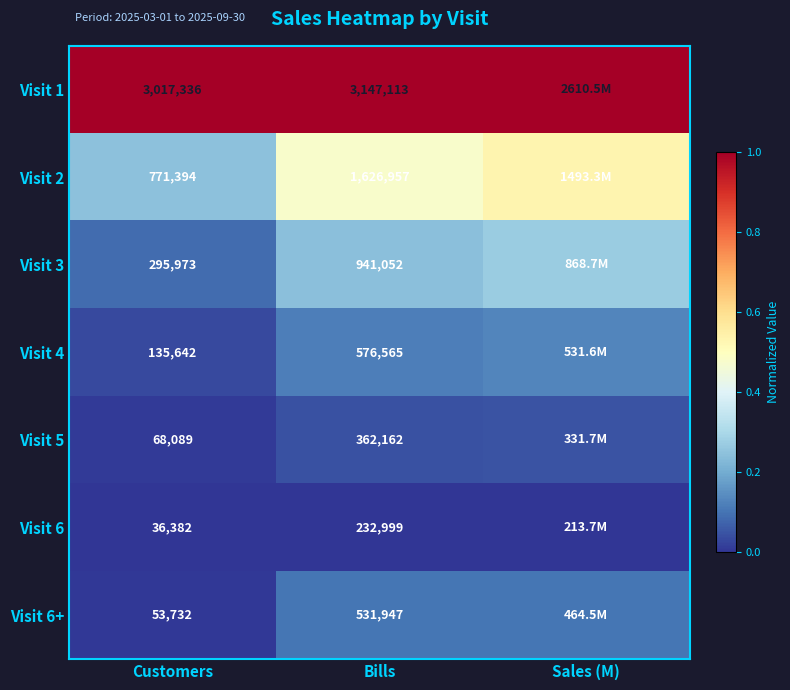

Is the value of Visit 5 at Bills greater than the value of Visit 3 at Customers?

Yes